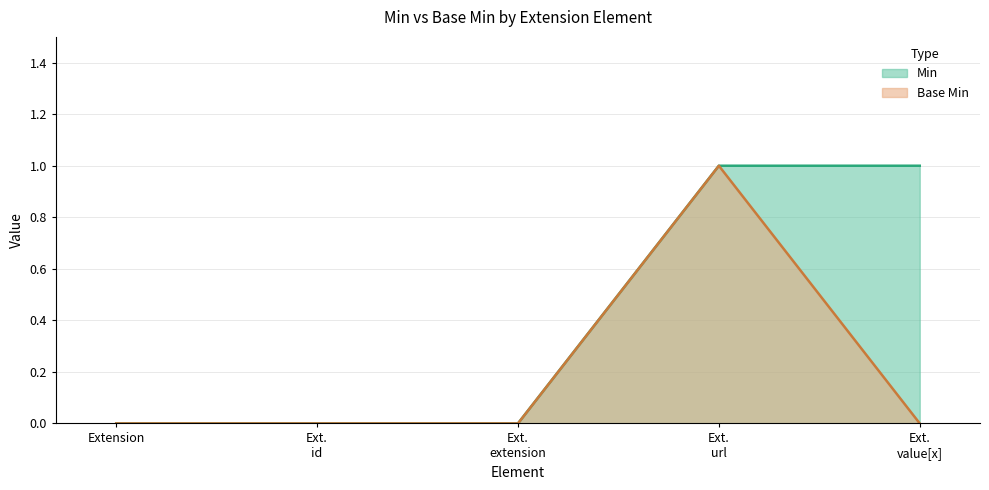

How many lines are shown in the chart?

2